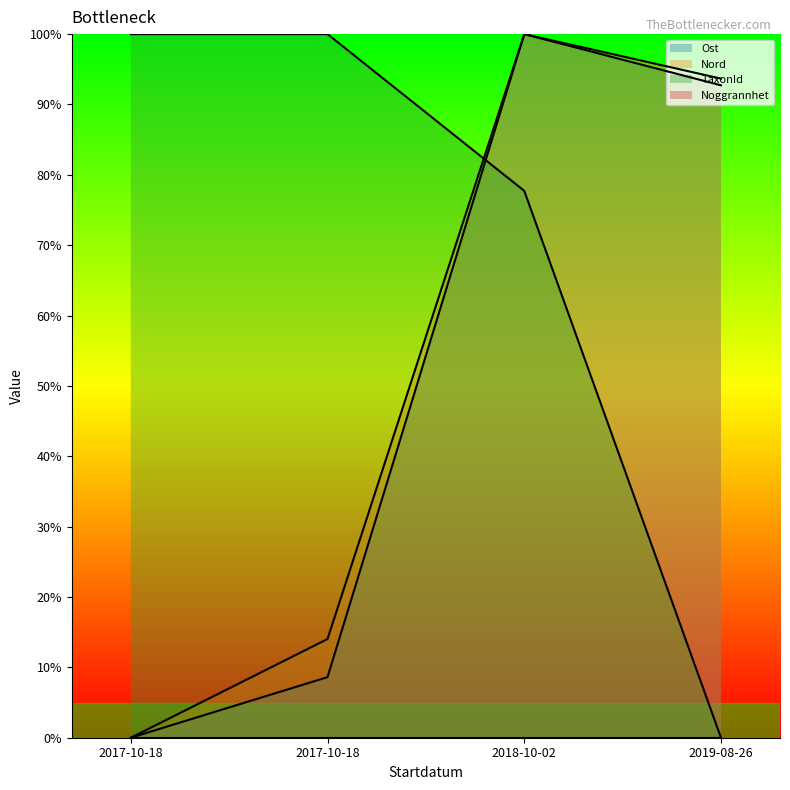

Is the value of Ost at 2019-08-26 greater than the value of Nord at 2018-10-02?

No